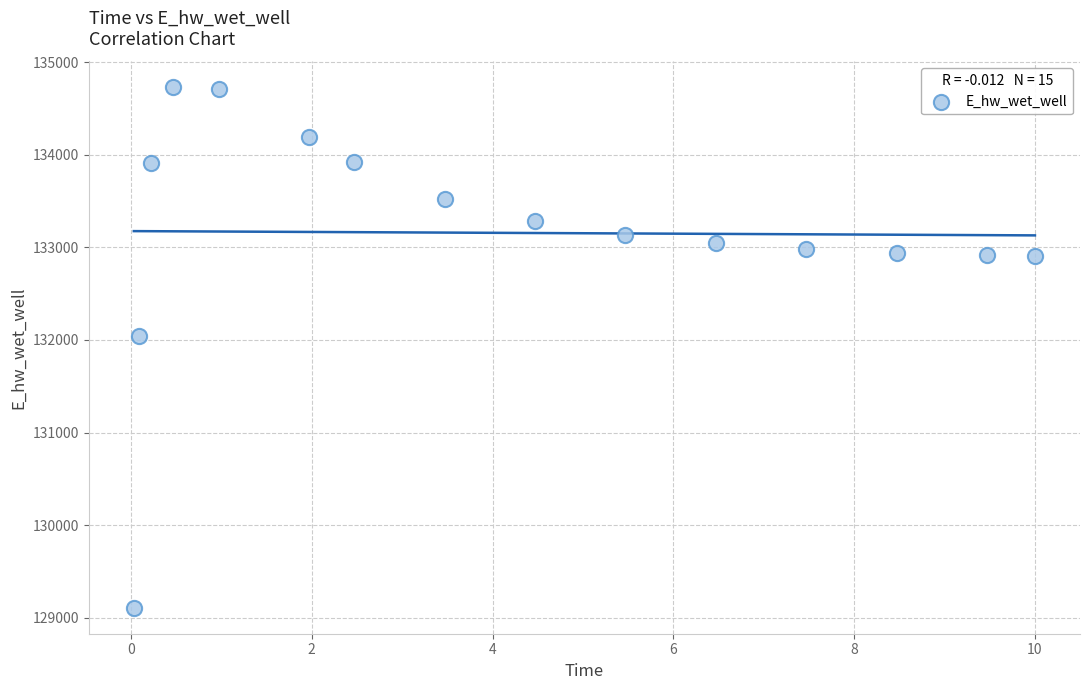

What is the range of Y values (max minus min)?

5620.4